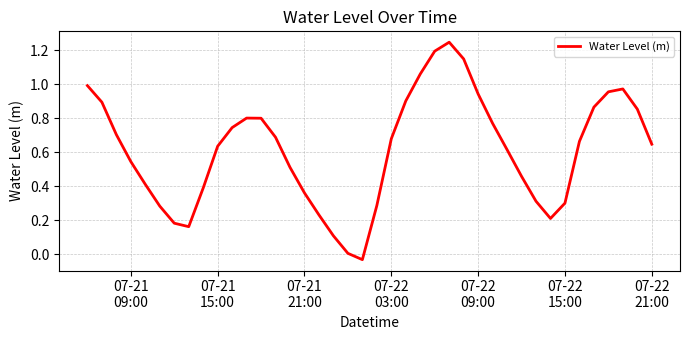

Does the chart display data point markers on the line(s)?

No